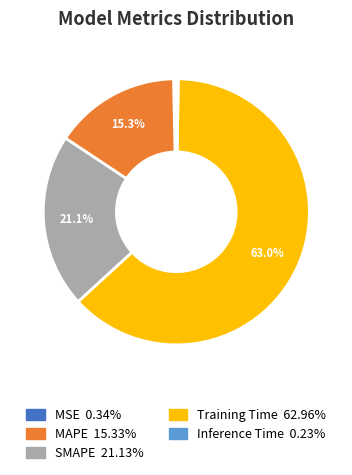

How much of the chart is everything except SMAPE?

78.9%